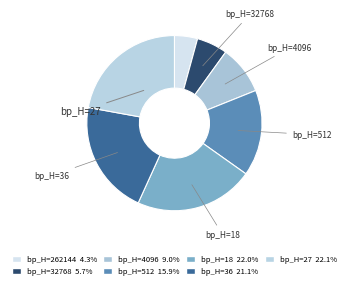

Is there any slice that represents more than half of the pie?

No